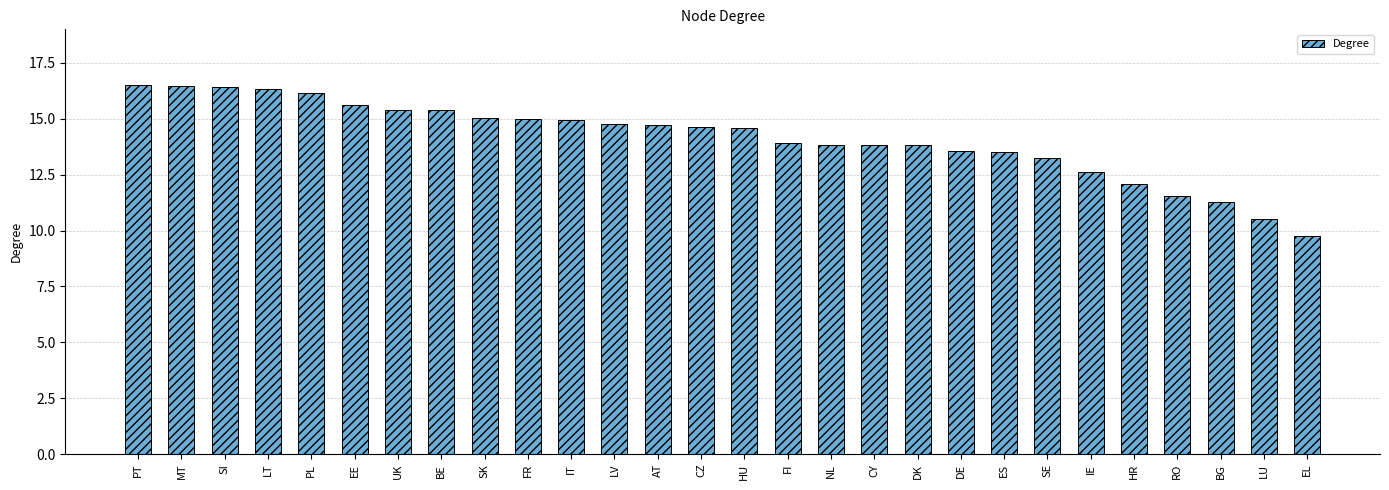

Are the bars grouped side by side (vs. stacked)?

No